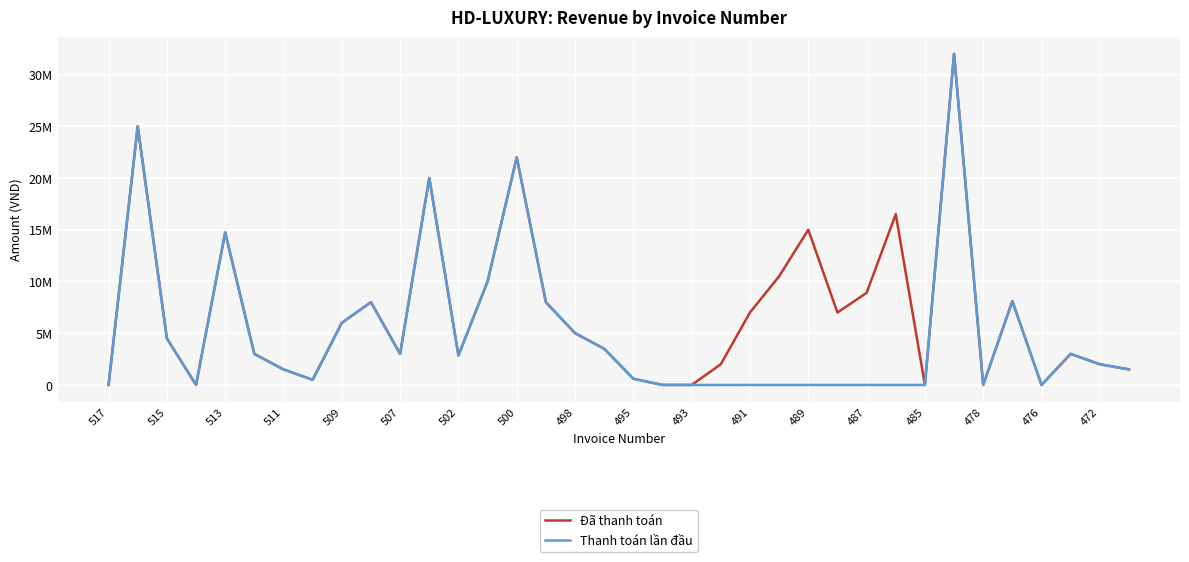

True or false: Thanh toán lần đầu and Đã thanh toán cross at least once.

False